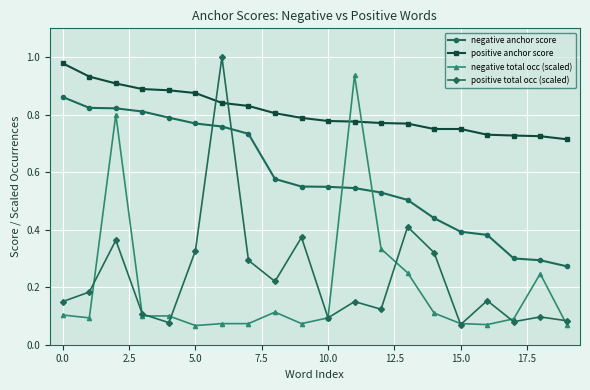

At how many categories does at least one series exceed 0?

20